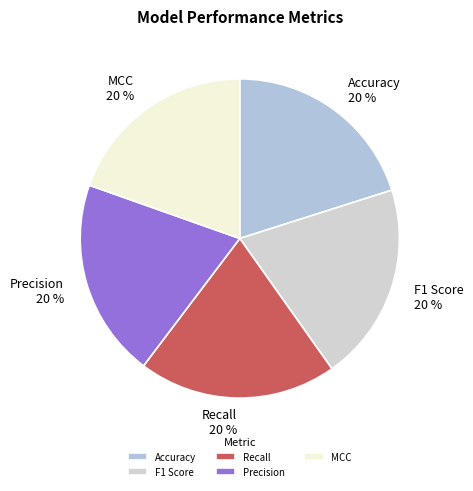

True or false: F1 Score accounts for 20% of the total.

True